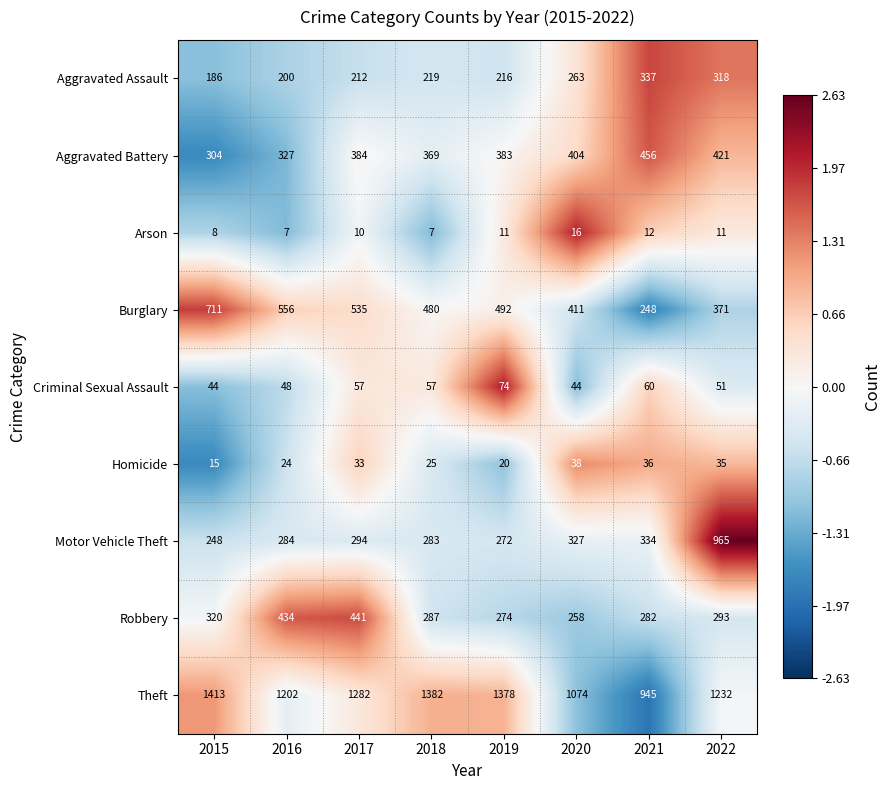

How many data points in Homicide are less than 33?

4